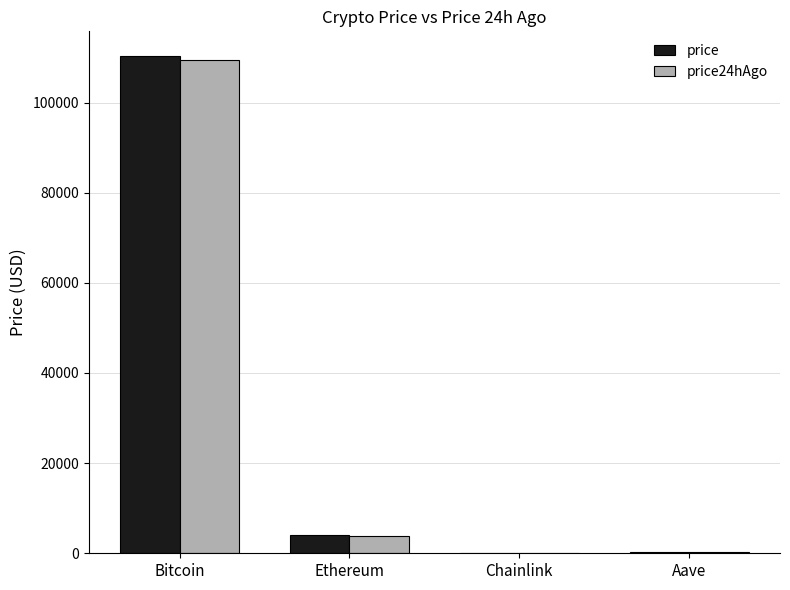

Is it true that price24hAgo equals 109502.0 at Bitcoin?

True